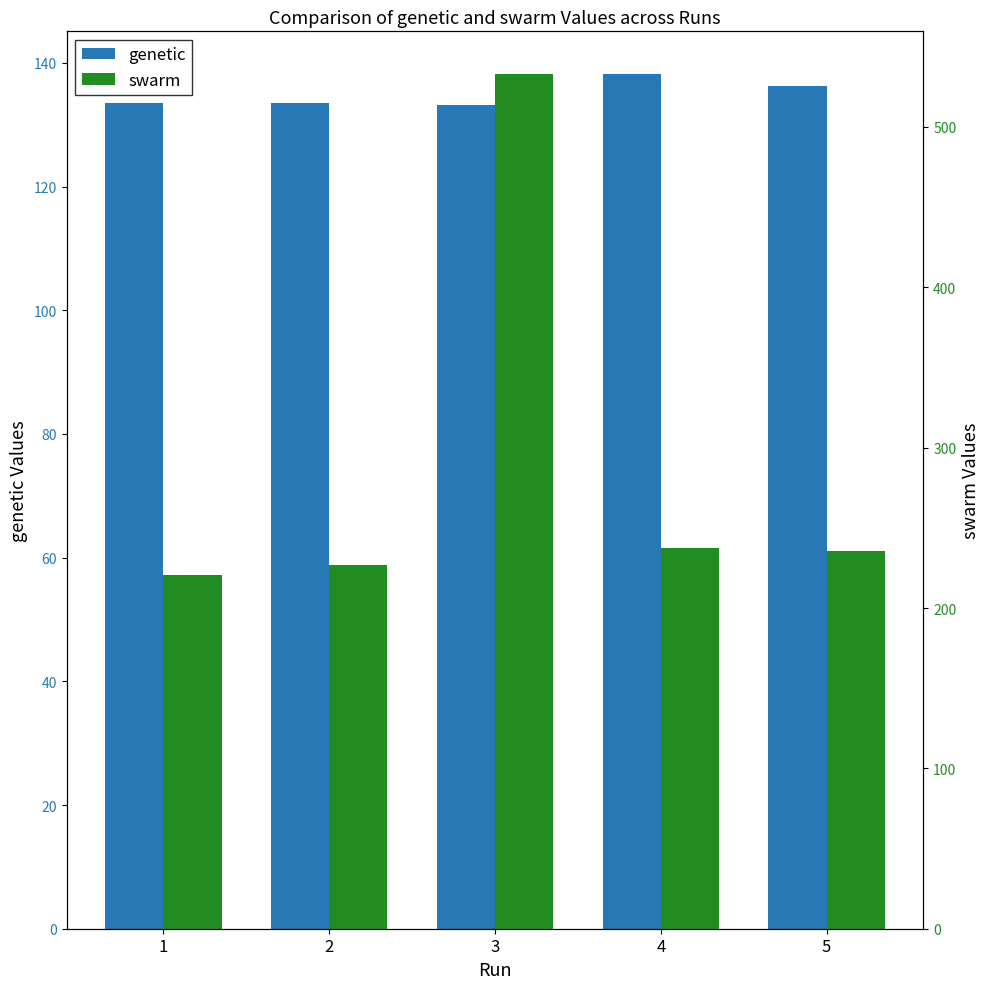

What is the value of the swarm bar at the 5th from the left?

235.3